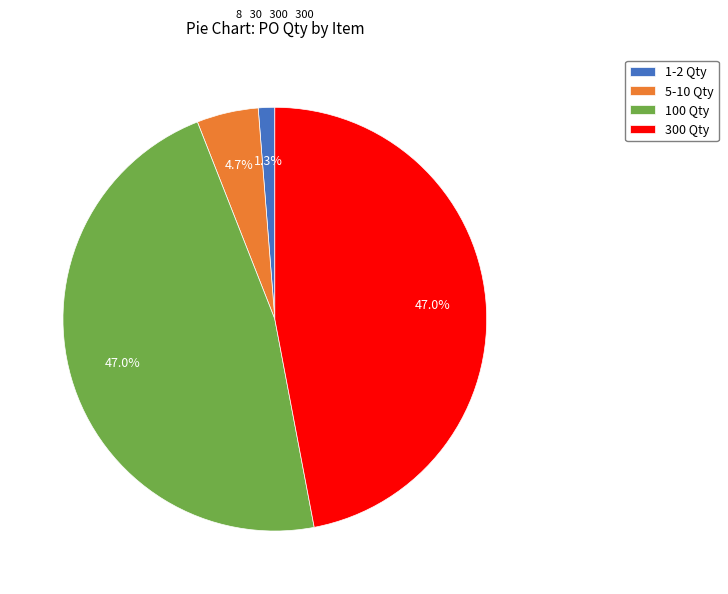

Which category has the smallest portion of the pie?

1-2 Qty